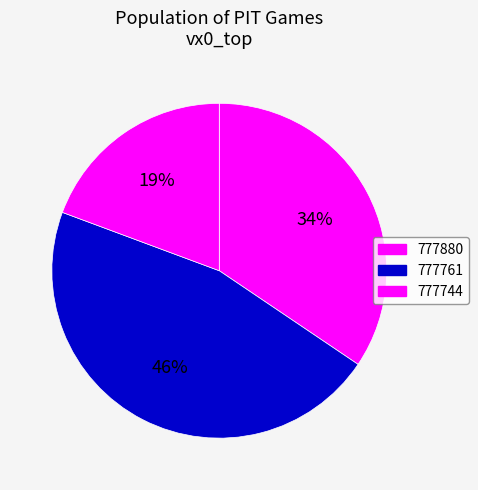

Does any single category account for the majority?

No